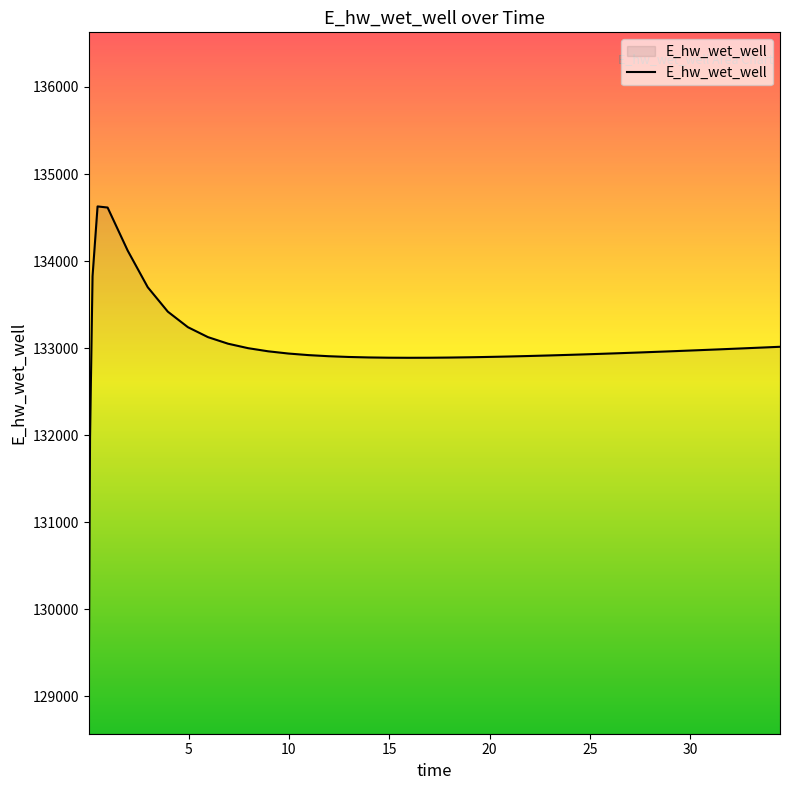

What is the maximum value shown in the chart?

134628.0